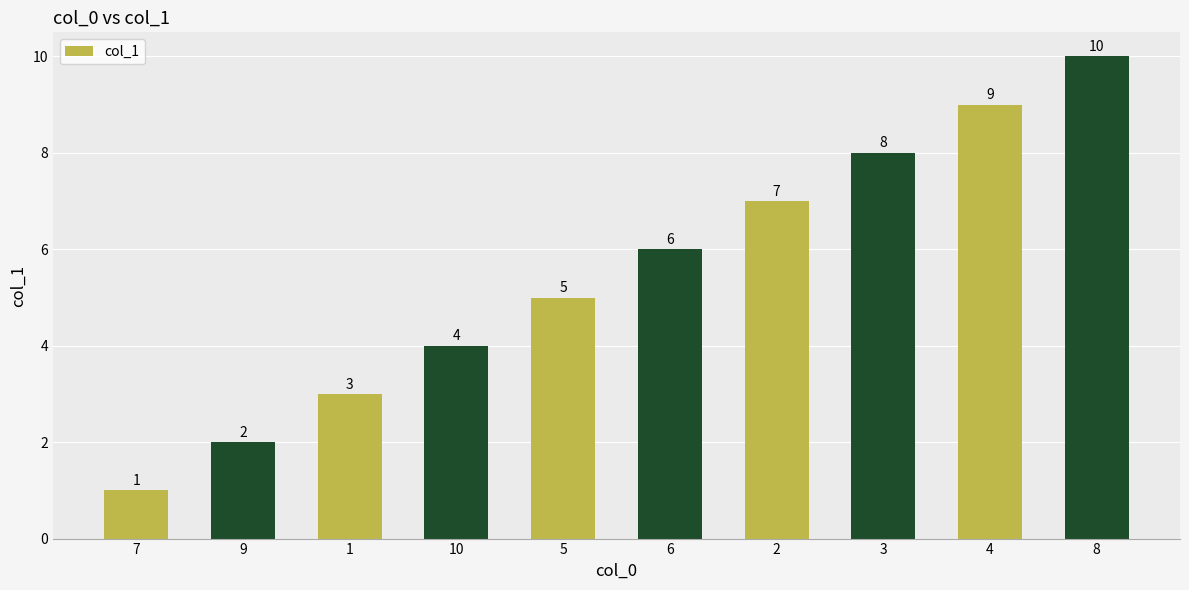

What is the value of the 9th bar from the left?

9